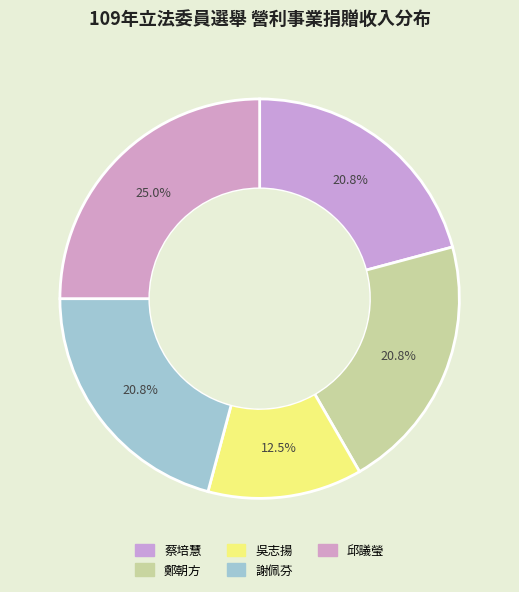

Which has a higher value, 邱議瑩 or 謝佩芬?

邱議瑩